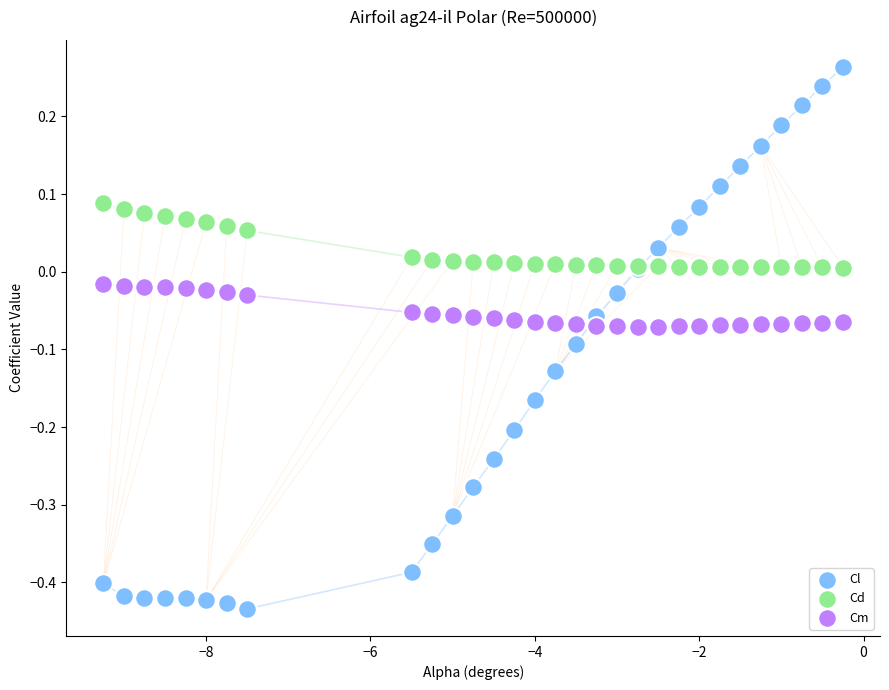

What is the X range (max minus min) for the scatter plot?

9.0